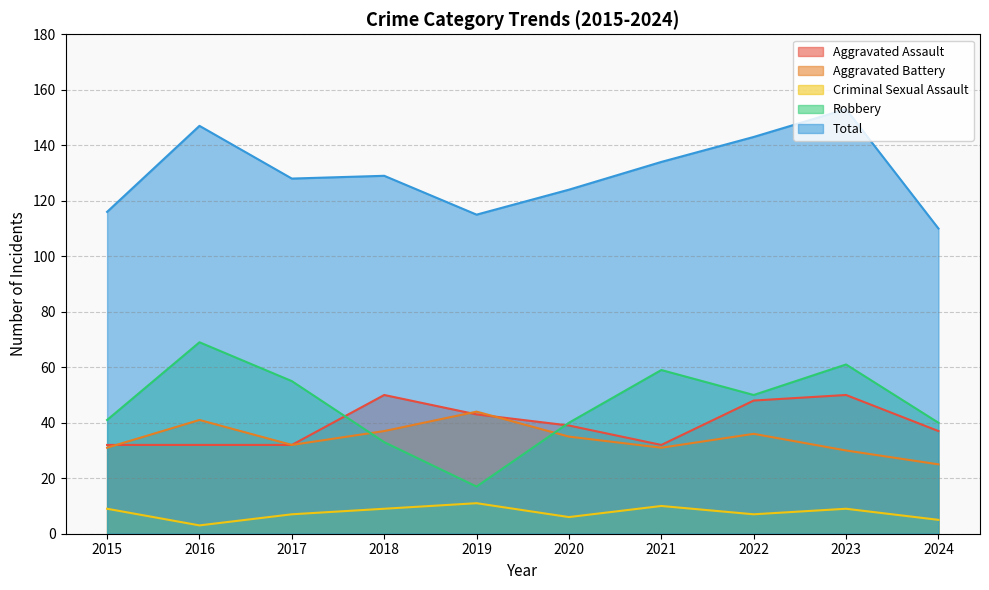

How many values in the Total series exceed 129?

4